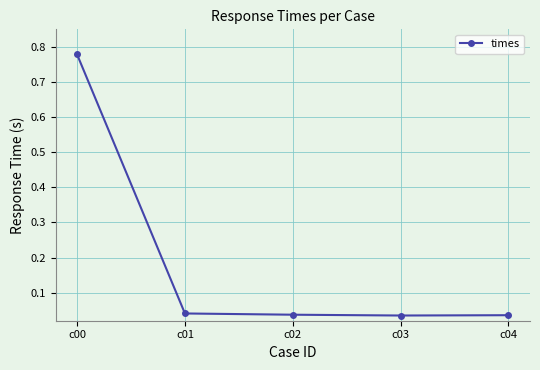

True or false: there are more than 1 points higher than both neighbors.

False